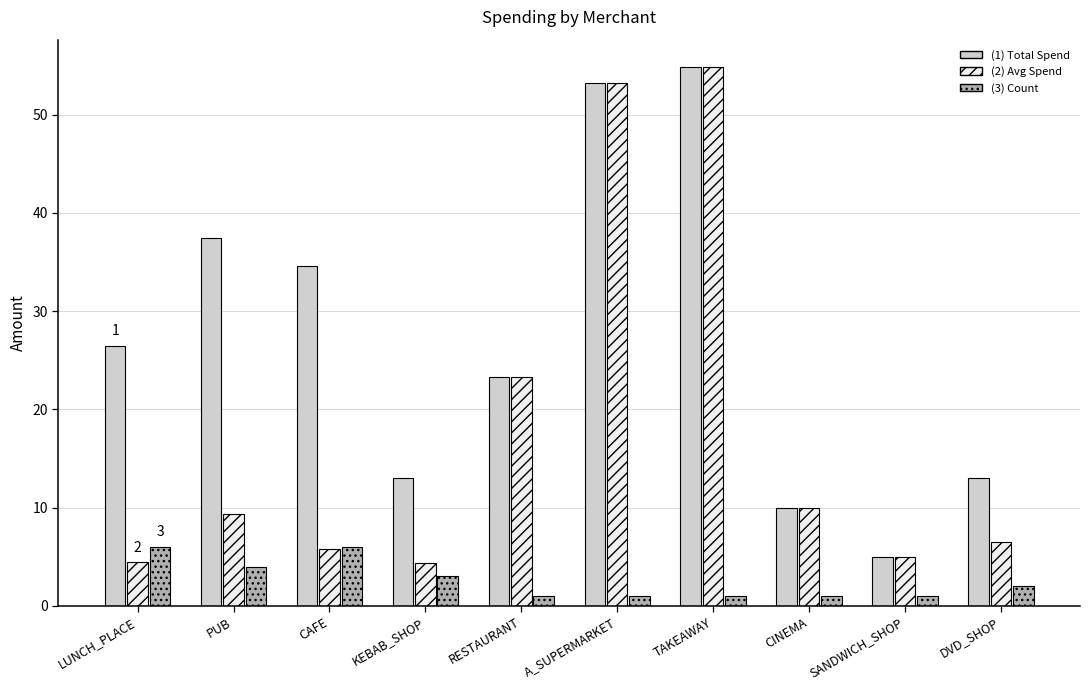

How many groups of bars are there?

10